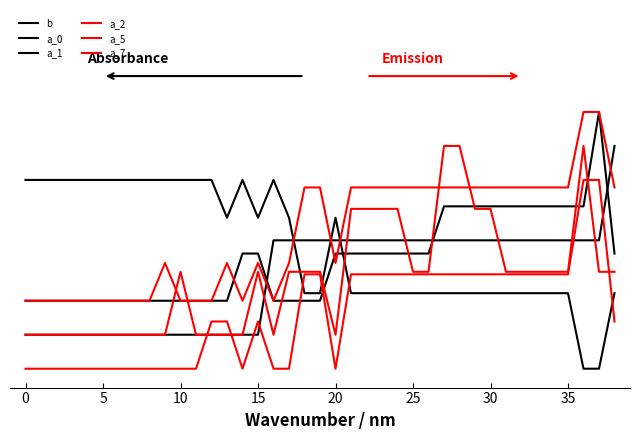

What is the difference between the maximum and minimum values in the b series?

1.0